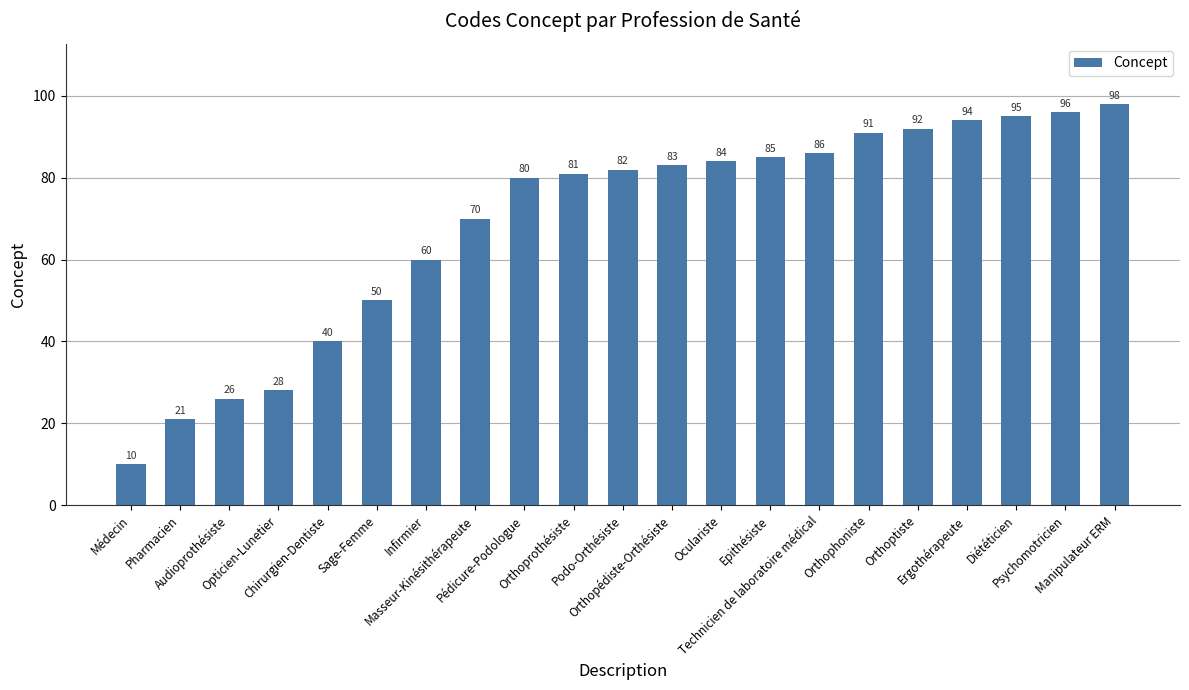

List the labels in order of value, smallest first.

Médecin, Pharmacien, Audioprothésiste, Opticien-Lunetier, Chirurgien-Dentiste, Sage-Femme, Infirmier, Masseur-Kinésithérapeute, Pédicure-Podologue, Orthoprothésiste, Podo-Orthésiste, Orthopédiste-Orthésiste, Oculariste, Epithésiste, Technicien de laboratoire médical, Orthophoniste, Orthoptiste, Ergothérapeute, Diététicien, Psychomotricien, Manipulateur ERM